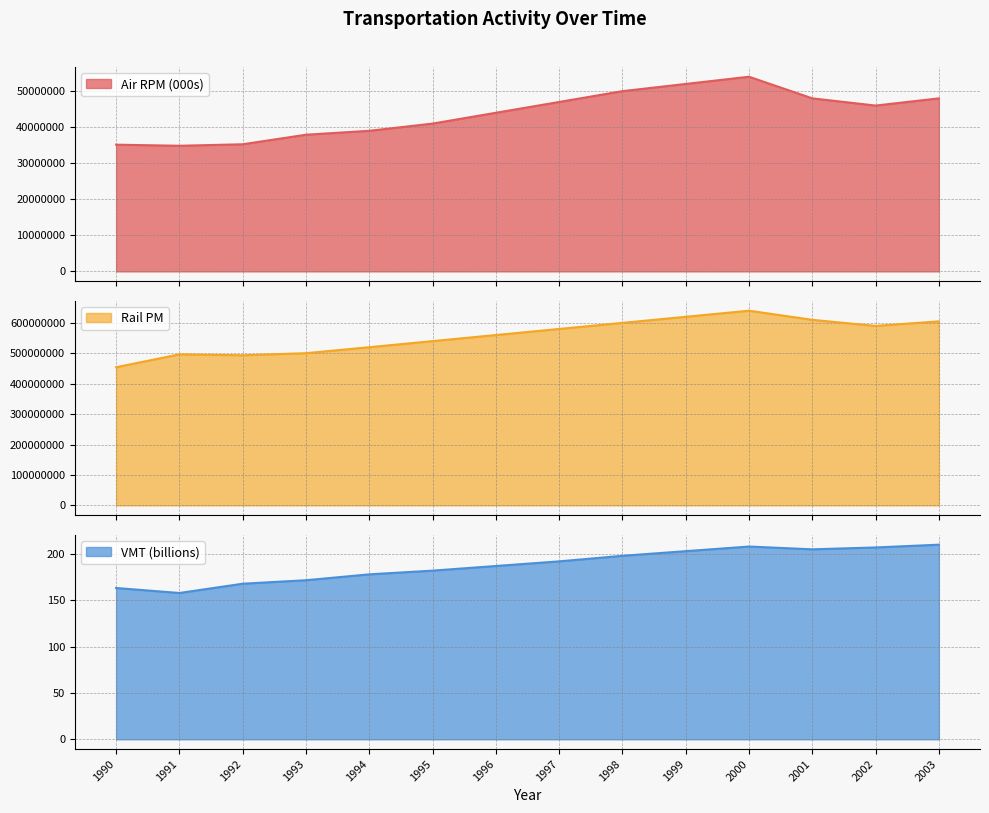

Rank the categories by Air RPM (000s) value from highest to lowest.

2000, 1999, 1998, 2001, 2003, 1997, 2002, 1996, 1995, 1994, 1993, 1992, 1990, 1991